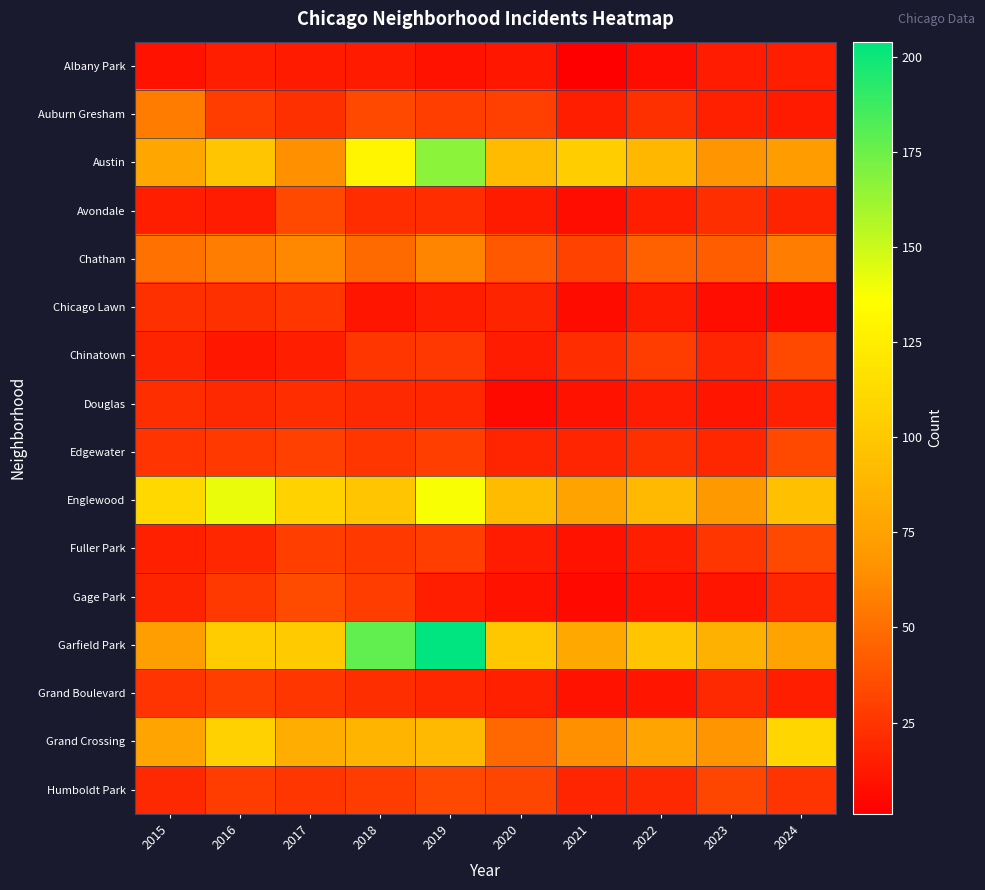

Reading left to right, extract all data points from this chart.

Albany Park: 2015=10	2016=15	2017=13	2018=13	2019=10	2020=12	2021=1	2022=8	2023=14	2024=15
Auburn Gresham: 2015=56	2016=28	2017=23	2018=33	2019=29	2020=30	2021=15	2022=23	2023=16	2024=13
Austin: 2015=78	2016=99	2017=65	2018=130	2019=167	2020=92	2021=104	2022=89	2023=67	2024=71
Avondale: 2015=15	2016=14	2017=33	2018=21	2019=21	2020=13	2021=8	2022=15	2023=22	2024=17
Chatham: 2015=51	2016=57	2017=62	2018=48	2019=60	2020=40	2021=31	2022=44	2023=43	2024=57
Chicago Lawn: 2015=23	2016=23	2017=25	2018=11	2019=15	2020=17	2021=7	2022=13	2023=8	2024=6
Chinatown: 2015=17	2016=12	2017=15	2018=25	2019=26	2020=14	2021=21	2022=28	2023=18	2024=33
Douglas: 2015=22	2016=20	2017=21	2018=20	2019=19	2020=6	2021=10	2022=14	2023=11	2024=16
Edgewater: 2015=24	2016=27	2017=30	2018=25	2019=29	2020=18	2021=18	2022=23	2023=19	2024=33
Englewood: 2015=111	2016=142	2017=107	2018=98	2019=138	2020=92	2021=76	2022=90	2023=69	2024=95
Fuller Park: 2015=16	2016=19	2017=29	2018=27	2019=29	2020=14	2021=10	2022=15	2023=25	2024=34
Gage Park: 2015=17	2016=27	2017=35	2018=28	2019=15	2020=9	2021=5	2022=9	2023=11	2024=19
Garfield Park: 2015=73	2016=103	2017=101	2018=178	2019=204	2020=100	2021=79	2022=98	2023=85	2024=76
Grand Boulevard: 2015=24	2016=29	2017=25	2018=22	2019=19	2020=16	2021=10	2022=11	2023=20	2024=15
Grand Crossing: 2015=77	2016=106	2017=82	2018=88	2019=91	2020=47	2021=66	2022=77	2023=67	2024=109
Humboldt Park: 2015=20	2016=28	2017=25	2018=28	2019=34	2020=32	2021=18	2022=20	2023=32	2024=24